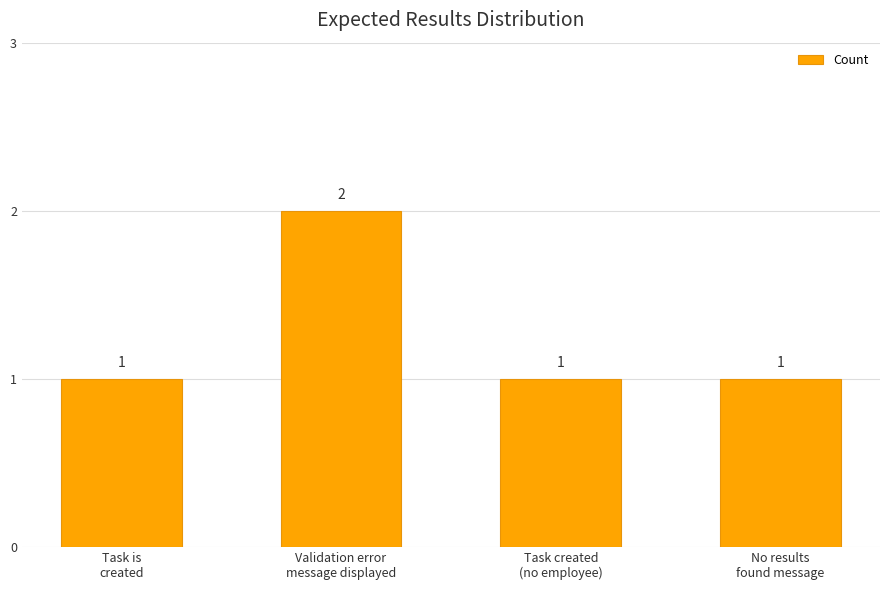

What is the sum of all values?

5